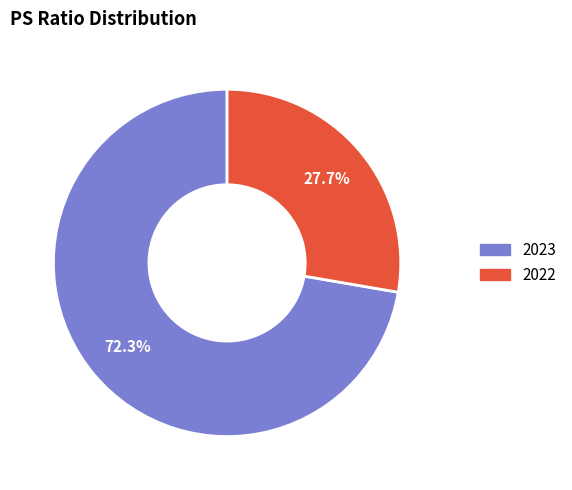

True or false: 2023 accounts for 82% of the total.

False